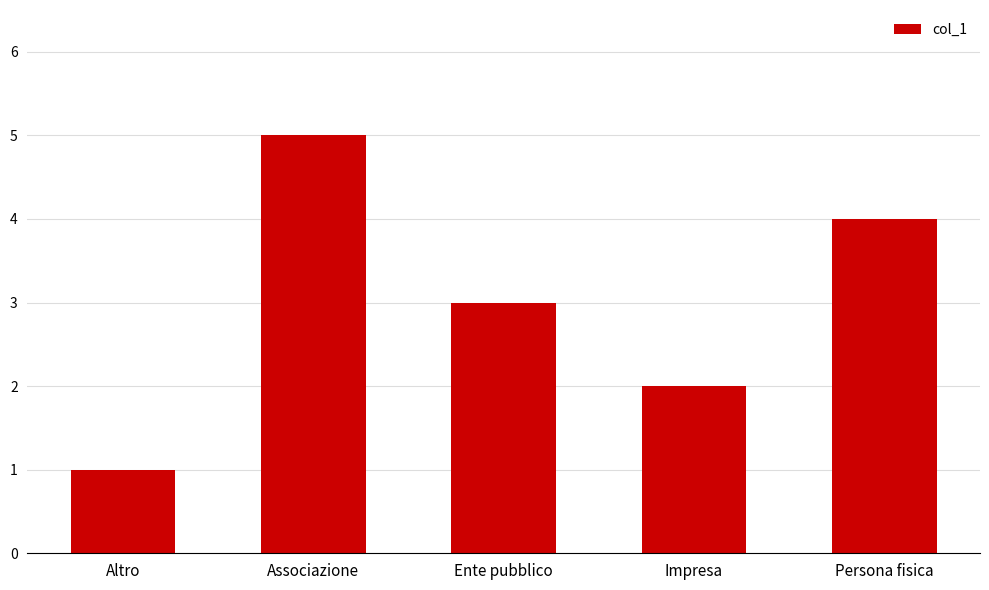

Which category has the highest value across all series?

Associazione